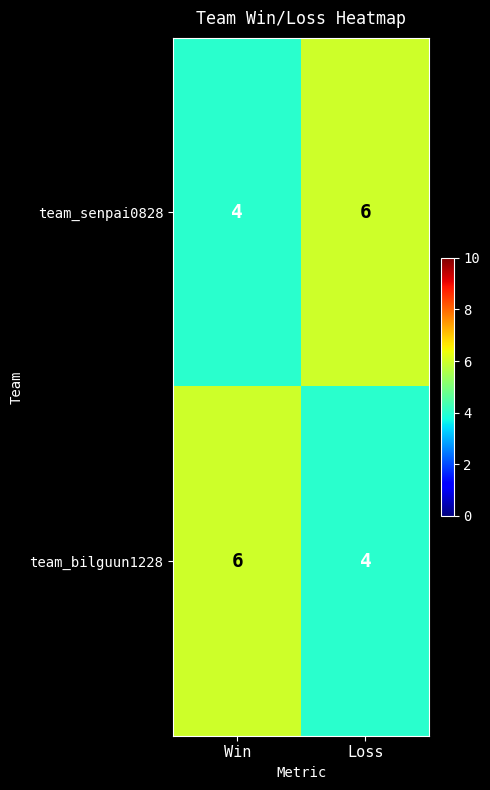

How many series are shown in this chart?

2